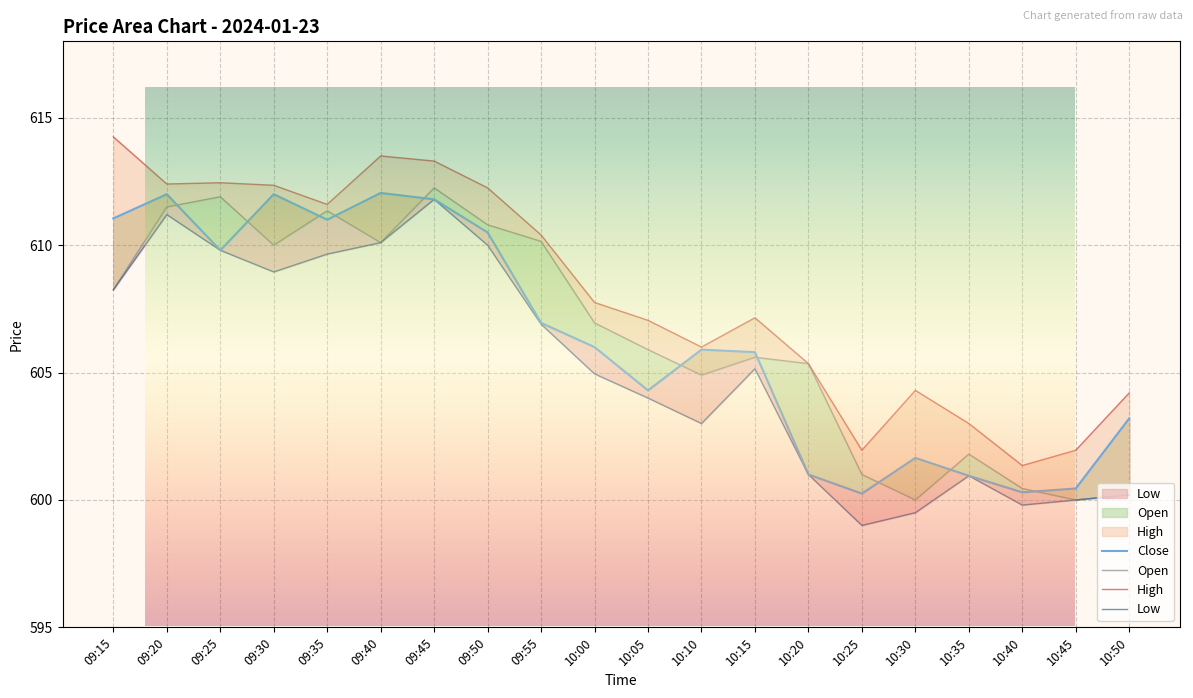

Which label corresponds to the smallest value in the chart?

10:25